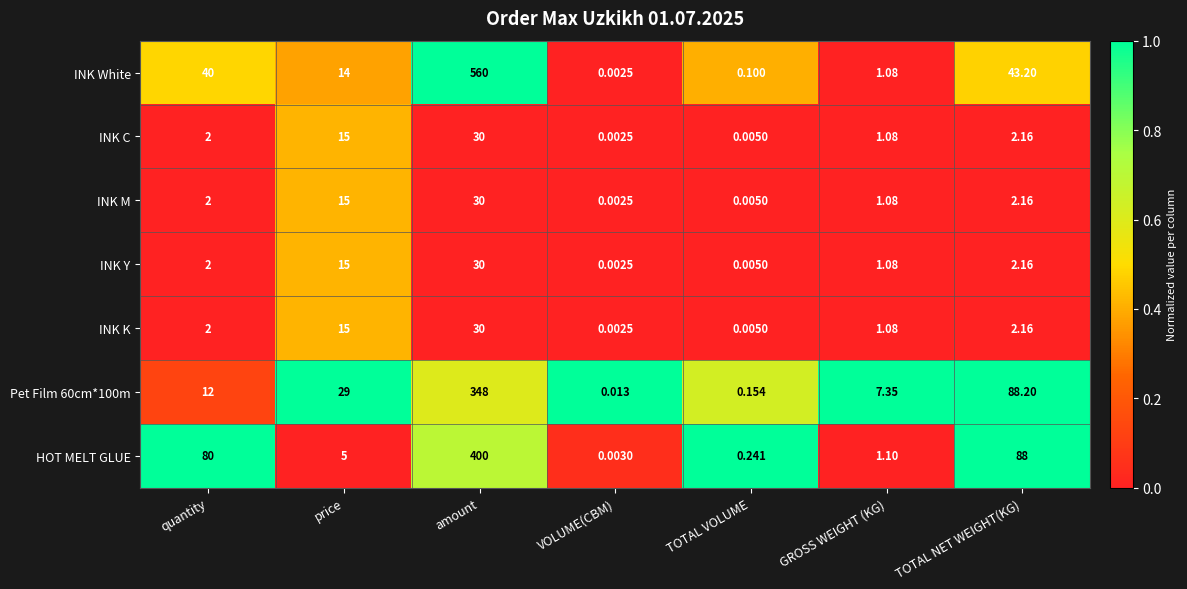

At which label is INK K closest to 15?

price